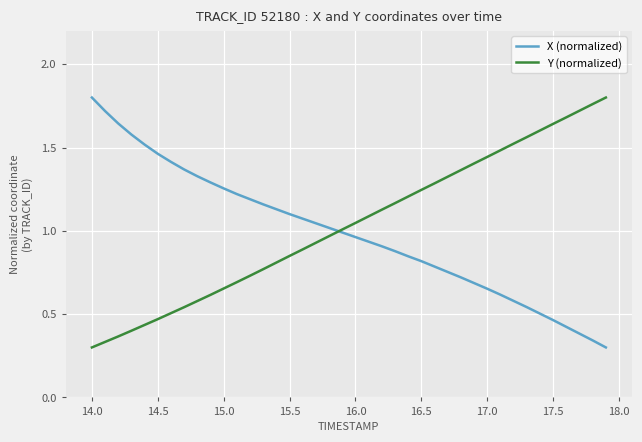

How many intersections are there between X (normalized) and Y (normalized)?

1